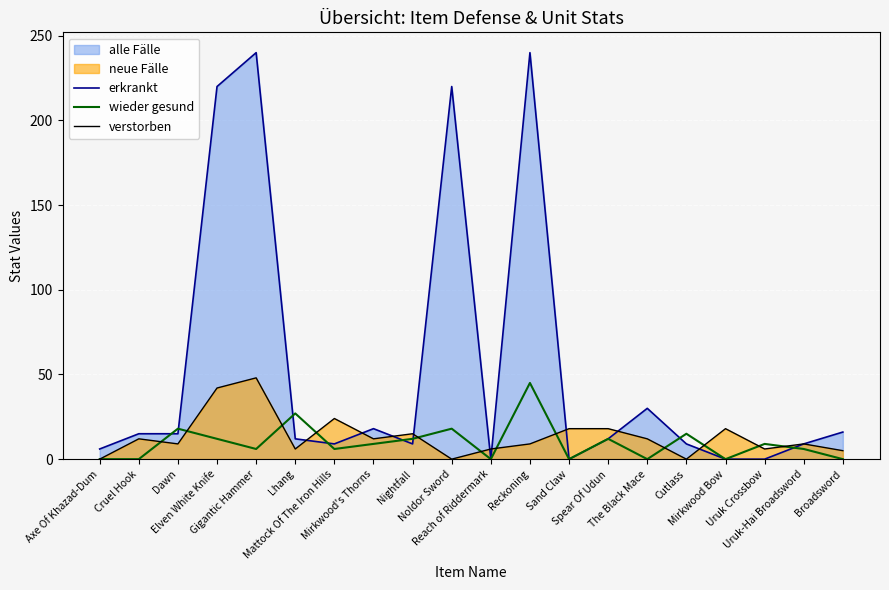

Reading left to right, transcribe all the data shown in this chart.

erkrankt: Axe Of Khazad-Dum=6	Cruel Hook=15	Dawn=15	Elven White Knife=220	Gigantic Hammer=240	Lhang=12	Mattock Of The Iron Hills=9	Mirkwood's Thorns=18	Nightfall=9	Noldor Sword=220	Reach of Riddermark=0	Reckoning=240	Sand Claw=0	Spear Of Udun=12	The Black Mace=30	Cutlass=9	Mirkwood Bow=0	Uruk Crossbow=0	Uruk-Hai Broadsword=9	Broadsword=16
wieder gesund: Axe Of Khazad-Dum=0	Cruel Hook=0	Dawn=18	Elven White Knife=12	Gigantic Hammer=6	Lhang=27	Mattock Of The Iron Hills=6	Mirkwood's Thorns=9	Nightfall=12	Noldor Sword=18	Reach of Riddermark=0	Reckoning=45	Sand Claw=0	Spear Of Udun=12	The Black Mace=0	Cutlass=15	Mirkwood Bow=0	Uruk Crossbow=9	Uruk-Hai Broadsword=6	Broadsword=0
verstorben: Axe Of Khazad-Dum=0	Cruel Hook=12	Dawn=9	Elven White Knife=42	Gigantic Hammer=48	Lhang=6	Mattock Of The Iron Hills=24	Mirkwood's Thorns=12	Nightfall=15	Noldor Sword=0	Reach of Riddermark=6	Reckoning=9	Sand Claw=18	Spear Of Udun=18	The Black Mace=12	Cutlass=0	Mirkwood Bow=18	Uruk Crossbow=6	Uruk-Hai Broadsword=9	Broadsword=5